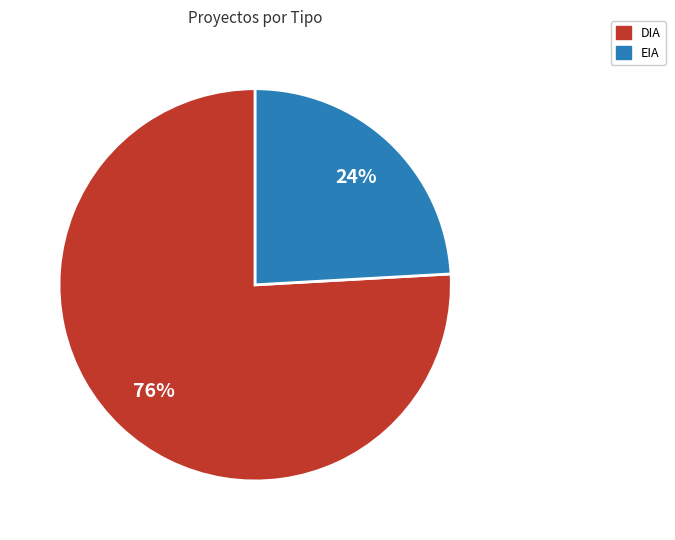

What is the majority slice?

DIA